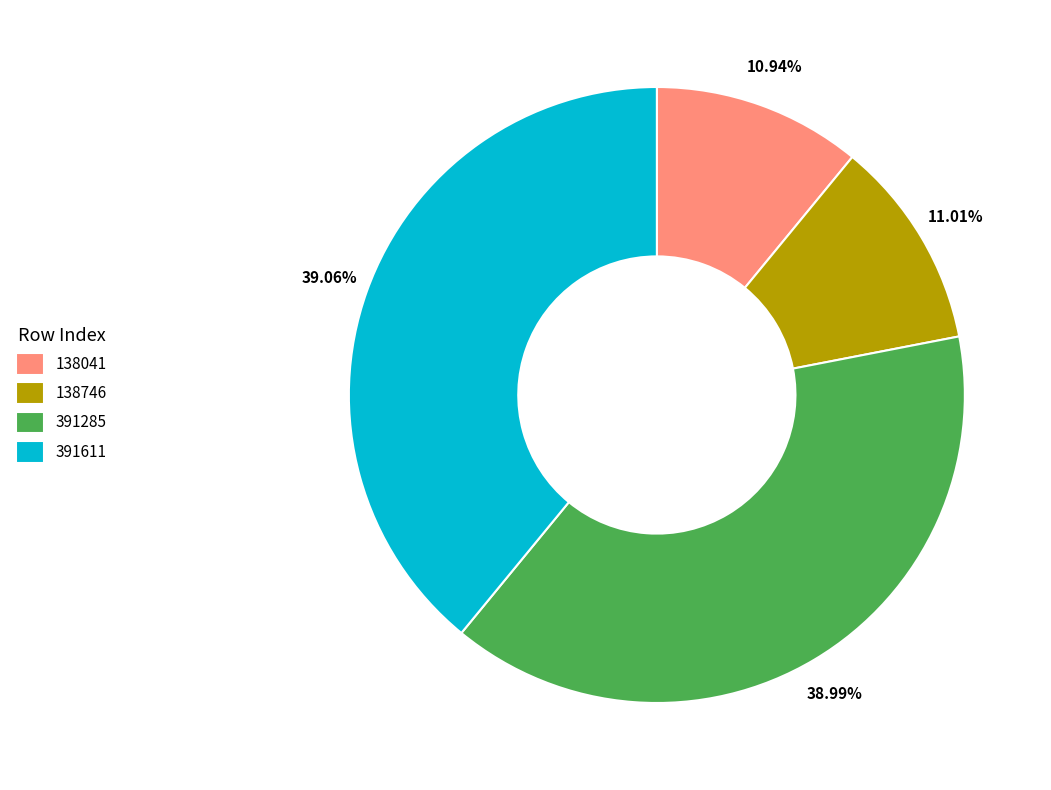

Which has a higher value, 138746 or 391285?

391285